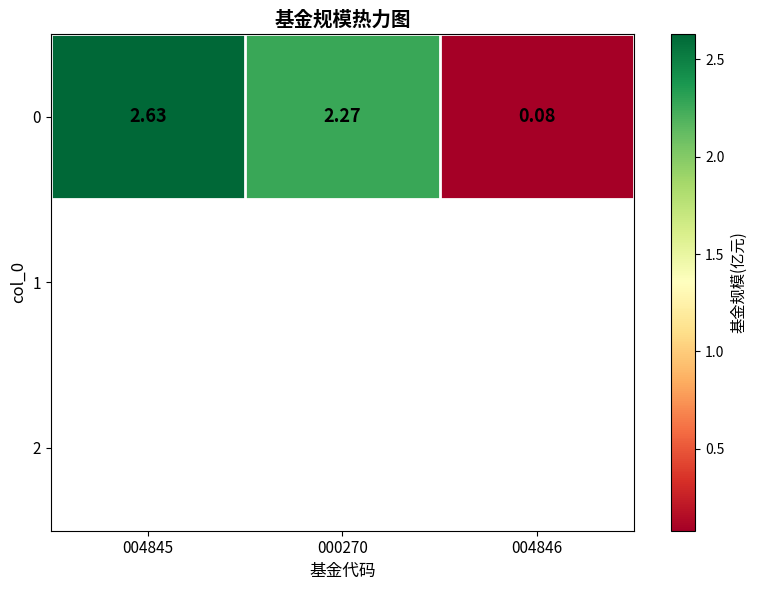

List the labels in order of value, largest first.

004845, 000270, 004846